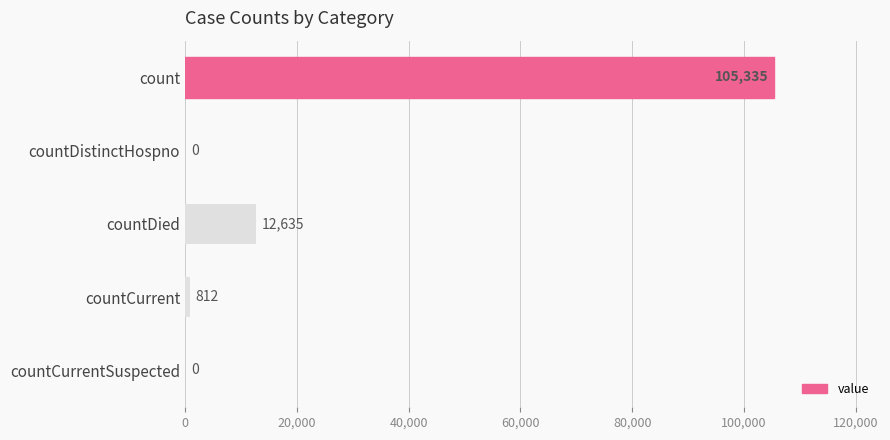

Count the number of data series in this chart.

1